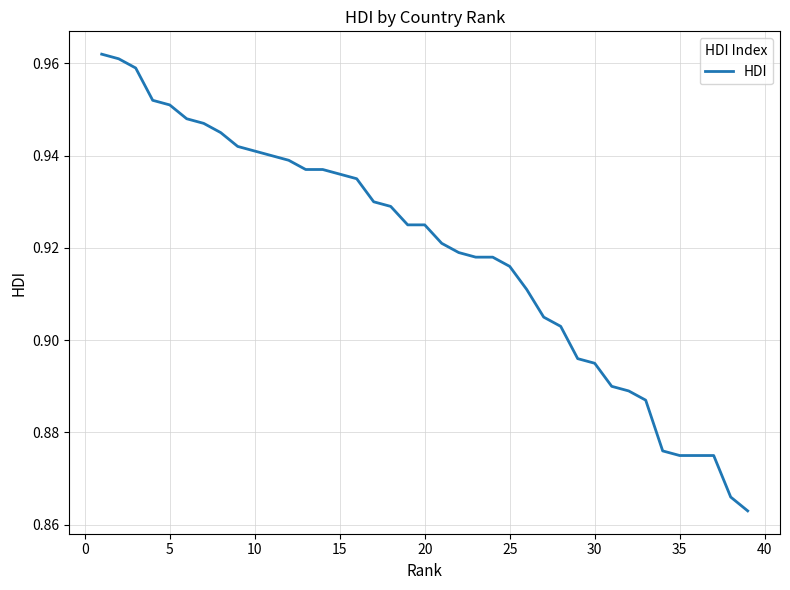

How many lines are shown in the chart?

1